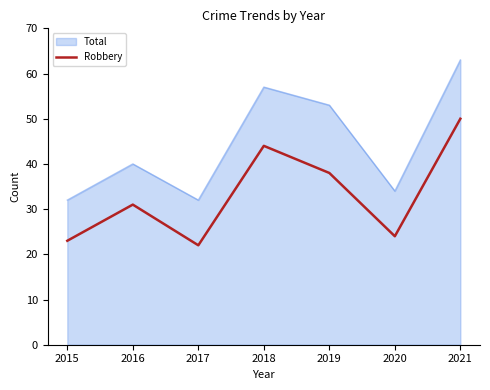

True or false: Total and Robbery intersect in this chart.

False